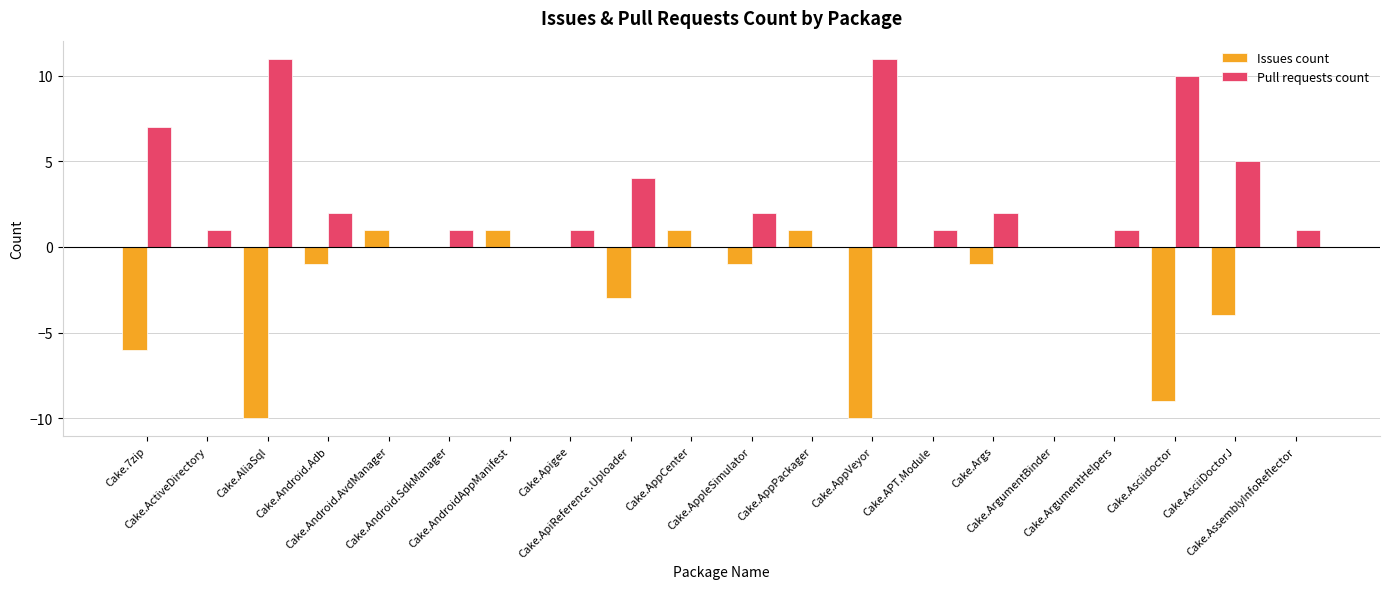

What is the maximum value shown in the chart?

11